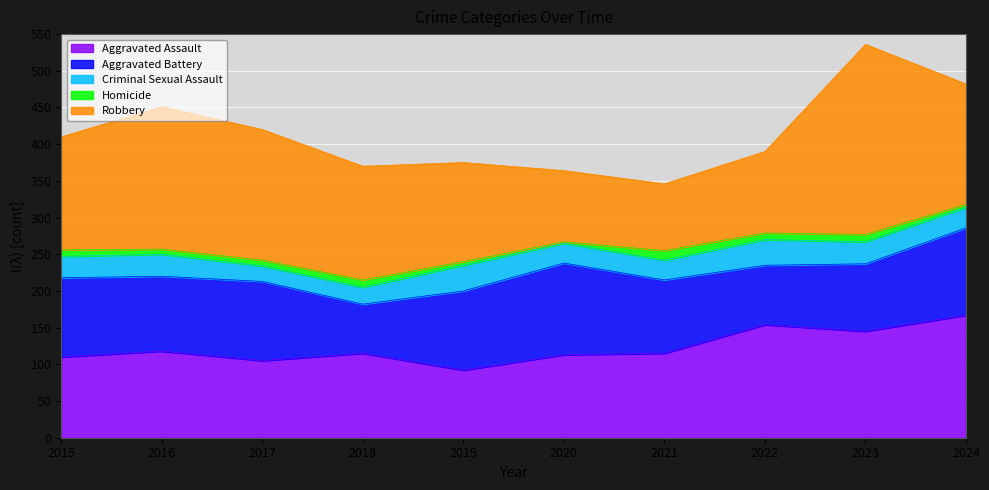

What is the value of the Robbery point at the 4th from the left?

155